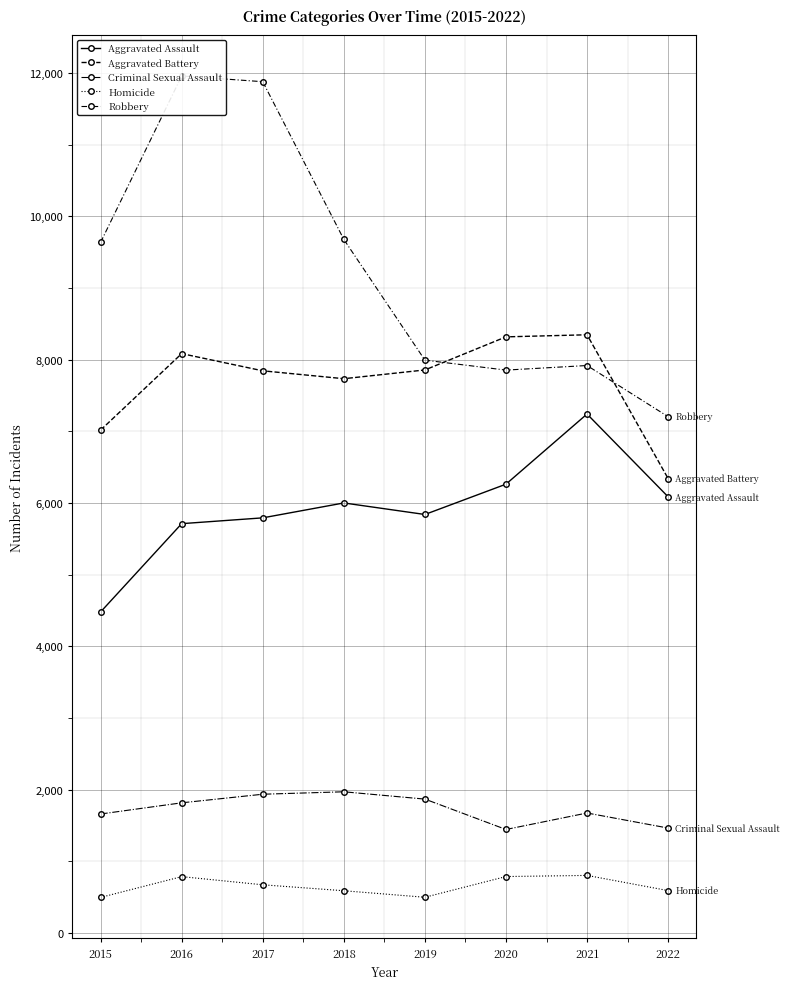

True or false: Homicide has more than 1 points higher than both neighbors.

True